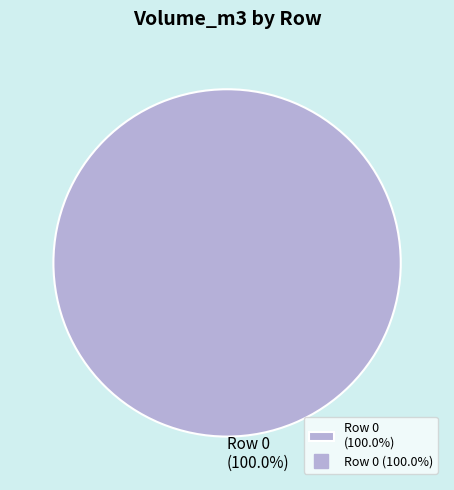

Does any single category account for the majority?

Yes